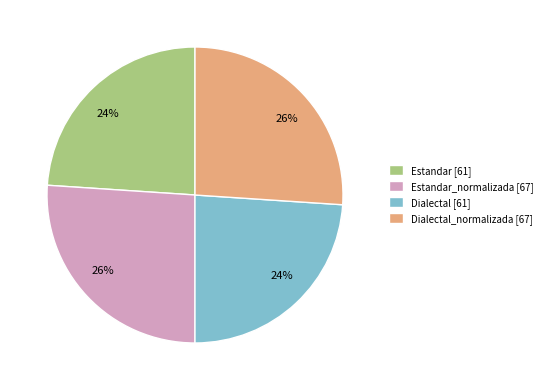

Which has a higher value, Estandar_normalizada [67] or Estandar [61]?

Estandar_normalizada [67]